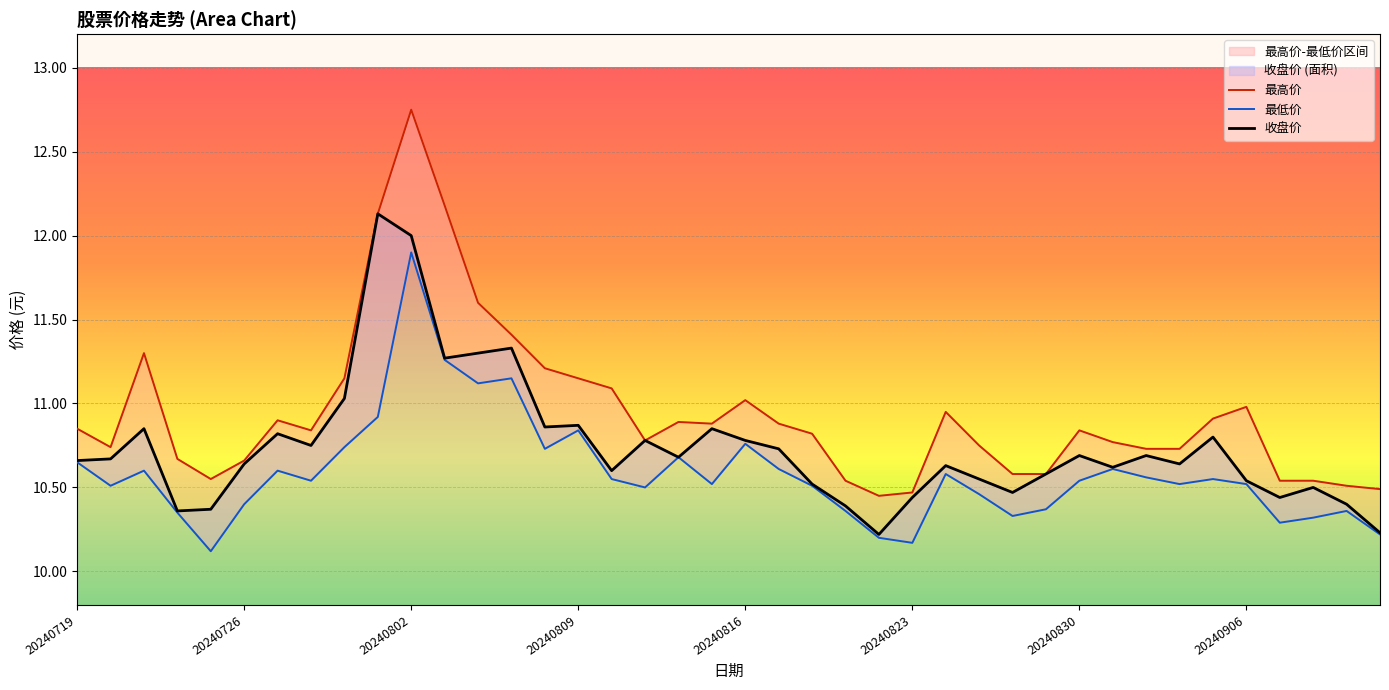

At which label does 收盘价 reach its peak?

9